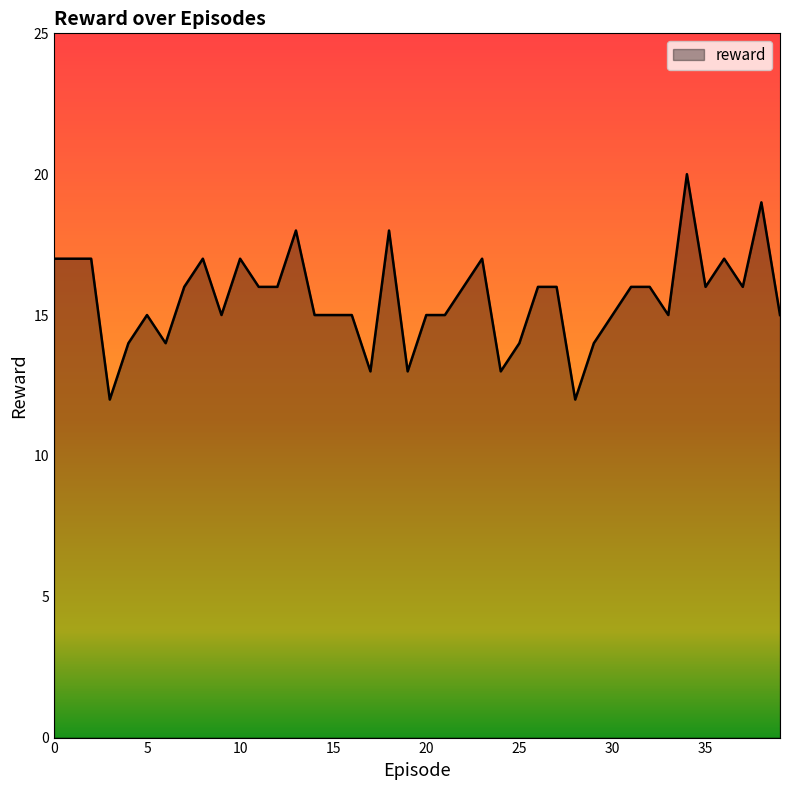

What is the smallest value displayed?

12